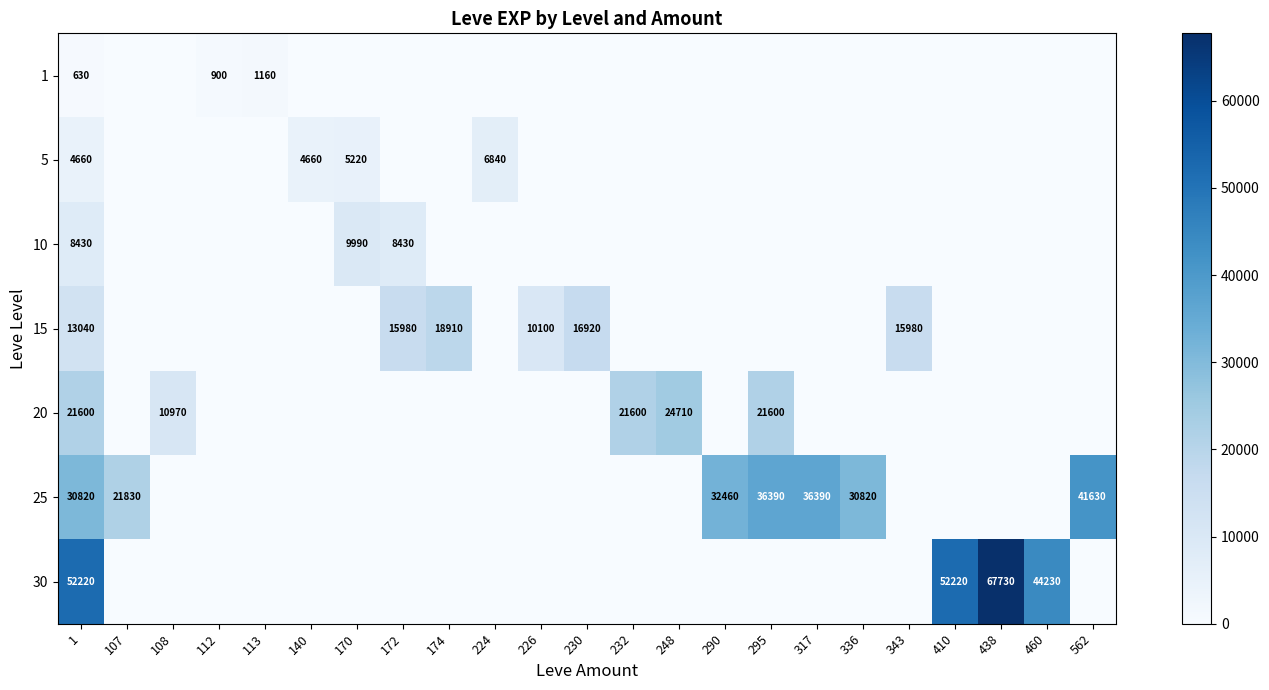

Which has a higher value, 438 or 226?

438